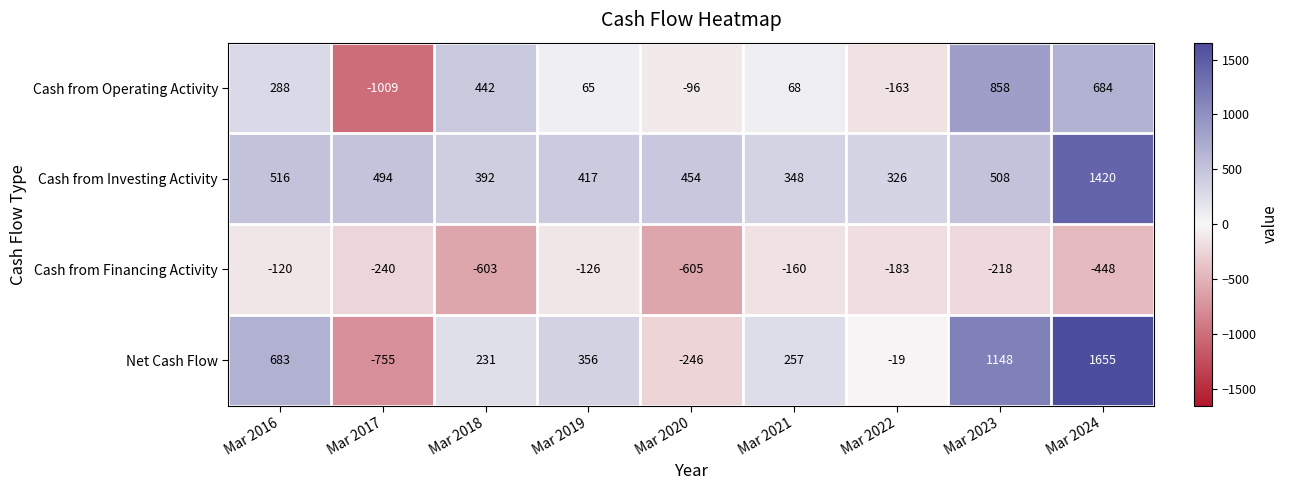

What is the difference between the highest and lowest values at Mar 2016?

803